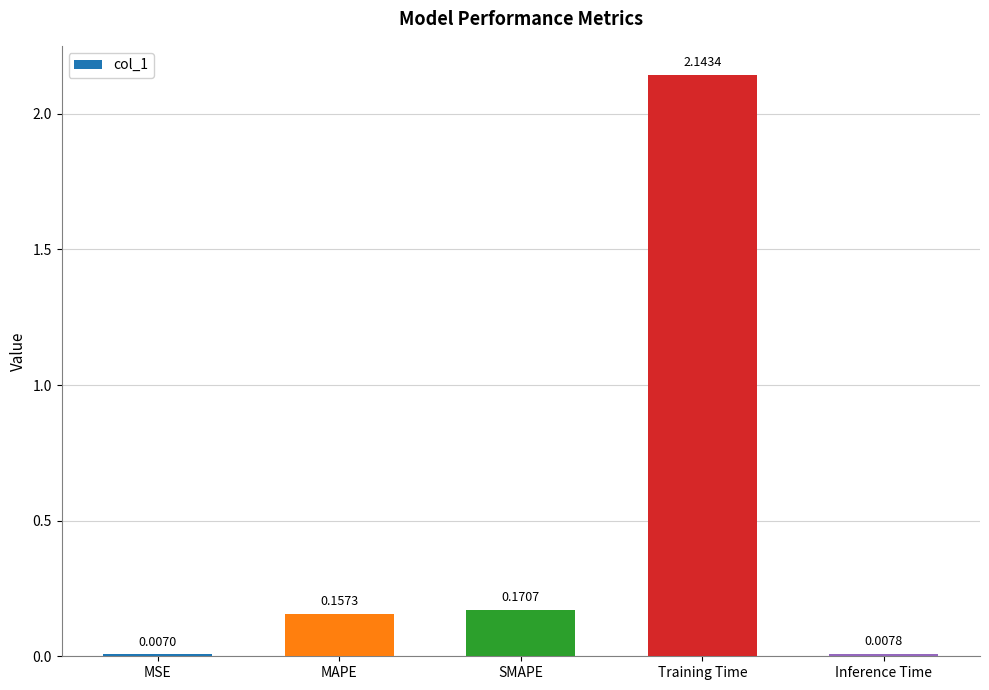

What is the label of the 1st bar from the right?

Inference Time